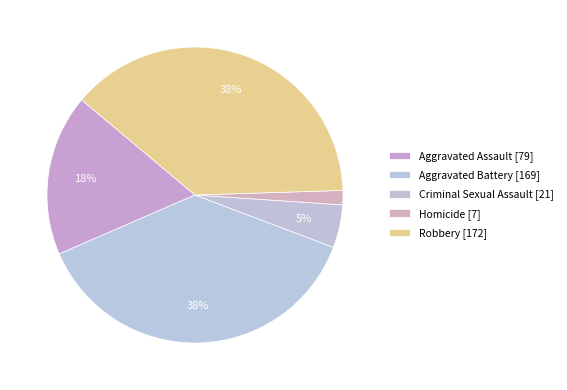

To the nearest percent, what is the difference between the largest and smallest slice percentages?

37%